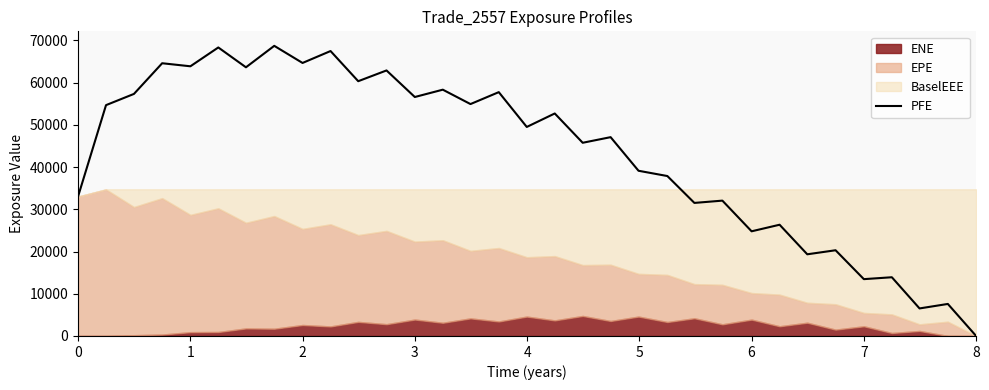

True or false: the data shows 6019.1 at 25.

False